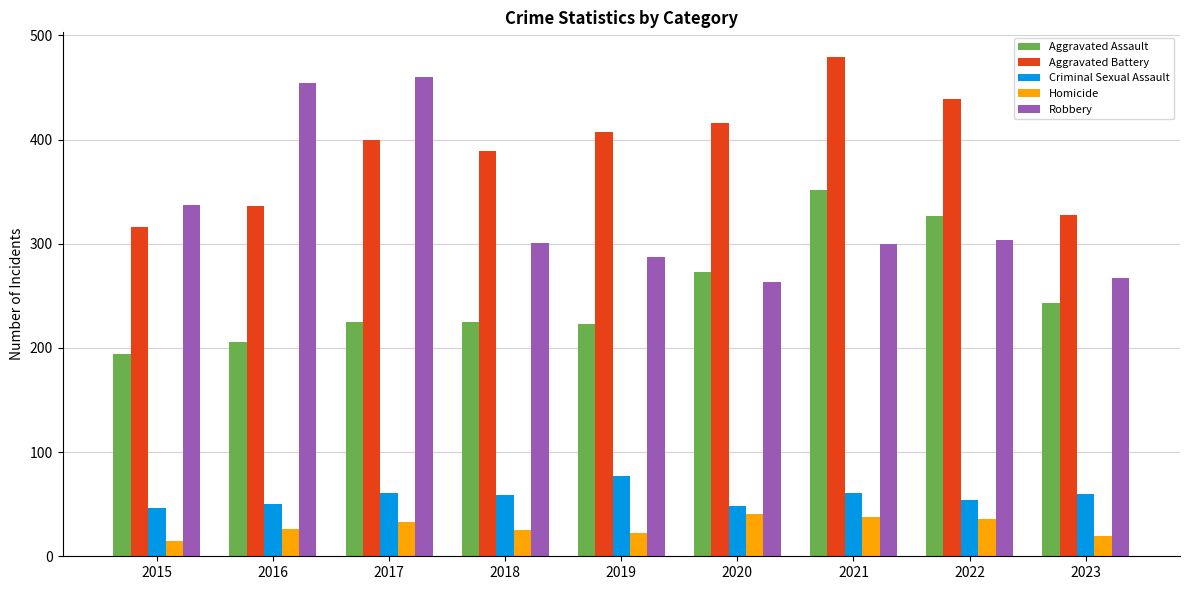

What is the difference between the maximum and minimum values in the Aggravated Battery series?

163